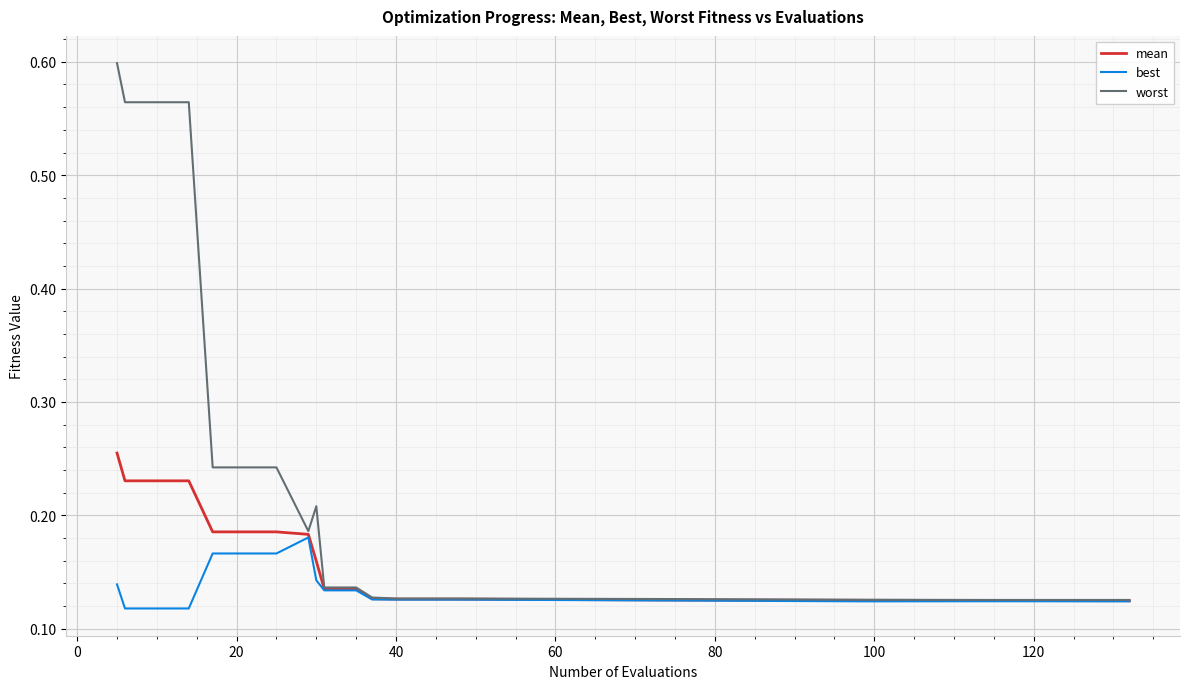

Which series has the largest range (max minus min)?

worst